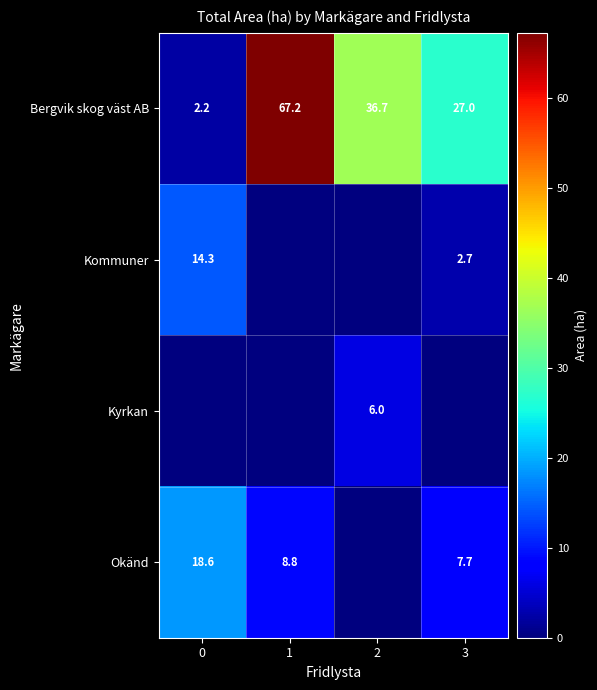

True or false: Okänd has a value of 26.6 at 0.

False